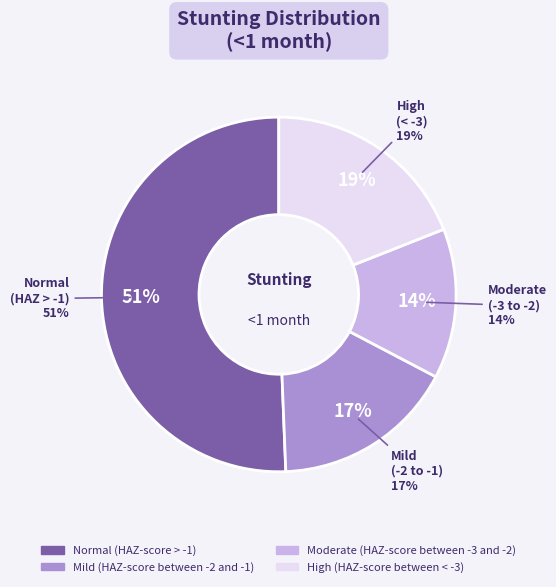

What is the largest slice in the pie chart?

Normal (HAZ-score > -1)